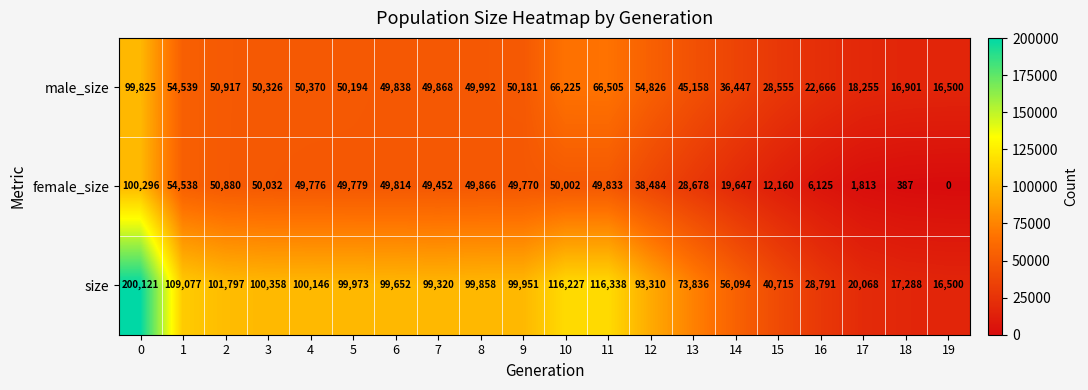

What is the difference between the second highest and second lowest values in the size series?

99050